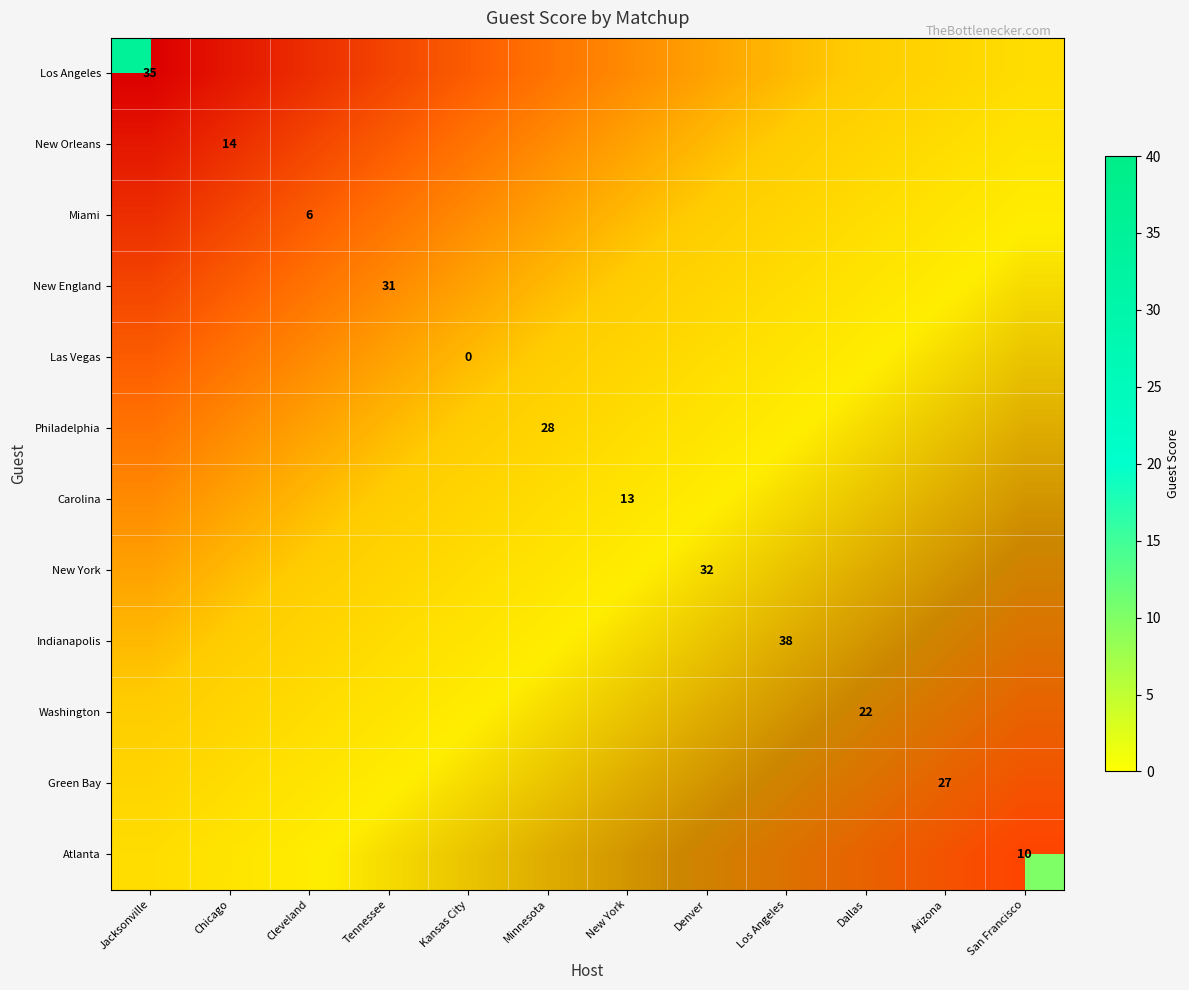

Is the value of Washington at Dallas greater than the value of Indianapolis at Jacksonville?

No